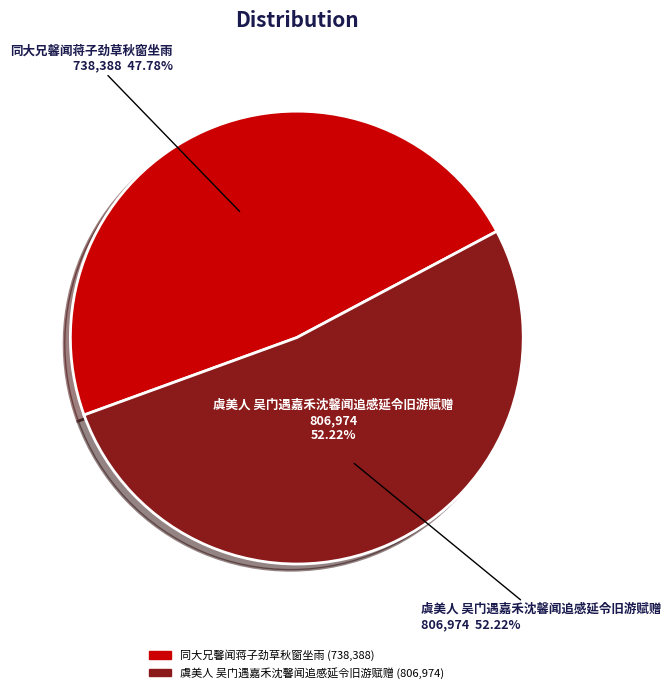

Is it true that 虞美人 吴门遇嘉禾沈馨闻追感延令旧游赋赠 is 40% of the pie?

False